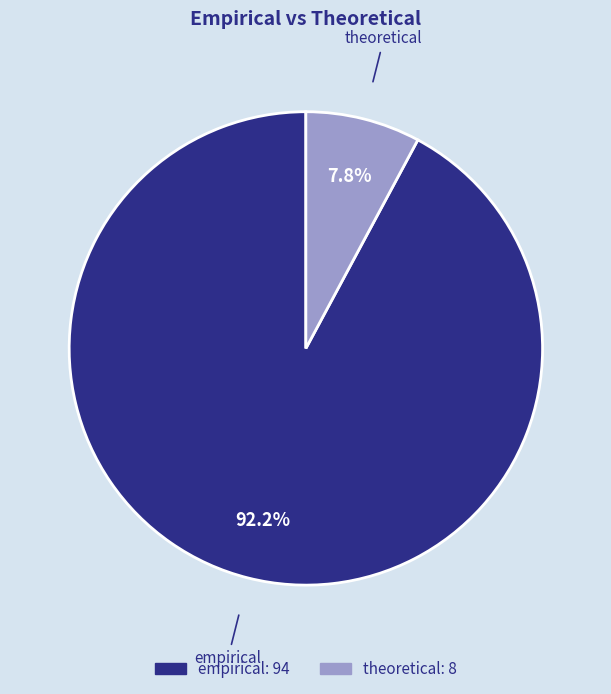

Which category has the biggest portion of the pie?

empirical